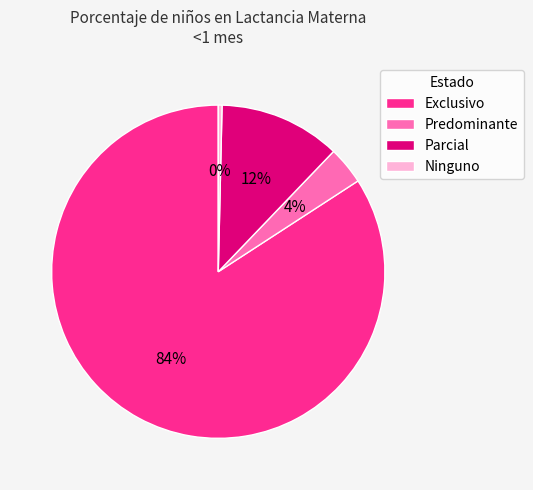

Is there a majority slice in this chart?

Yes